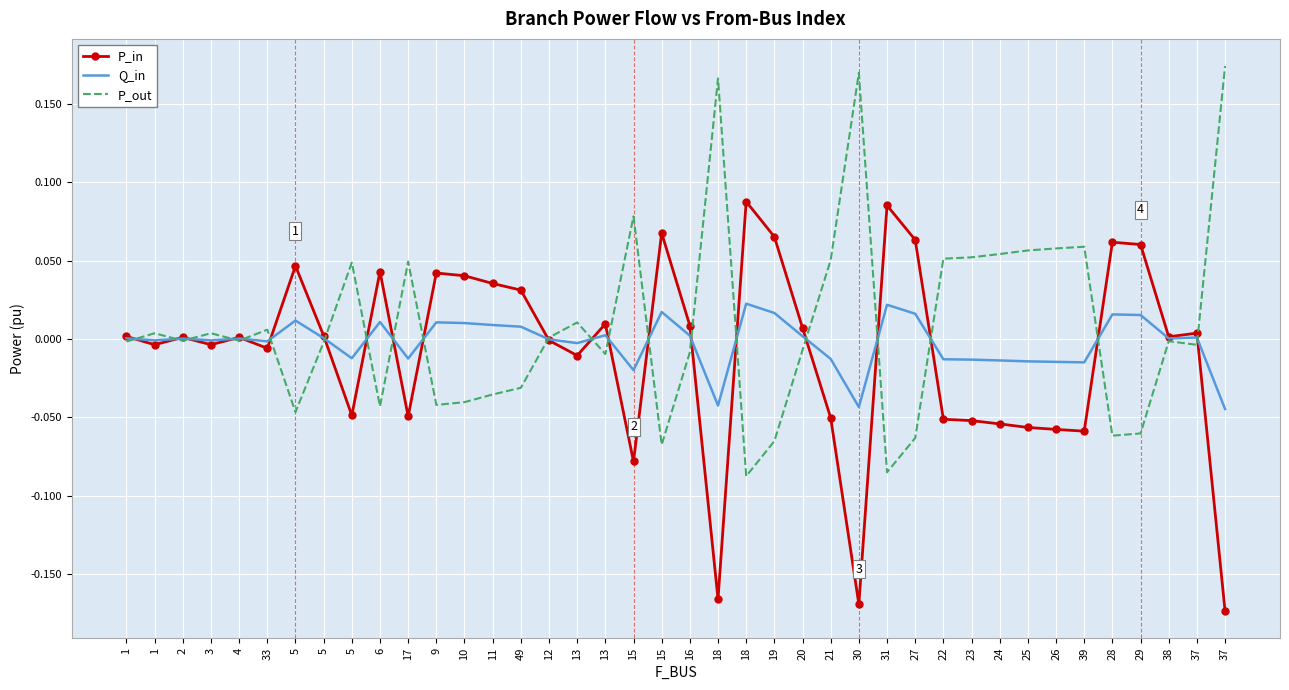

How many intersections are there between P_out and Q_in?

21